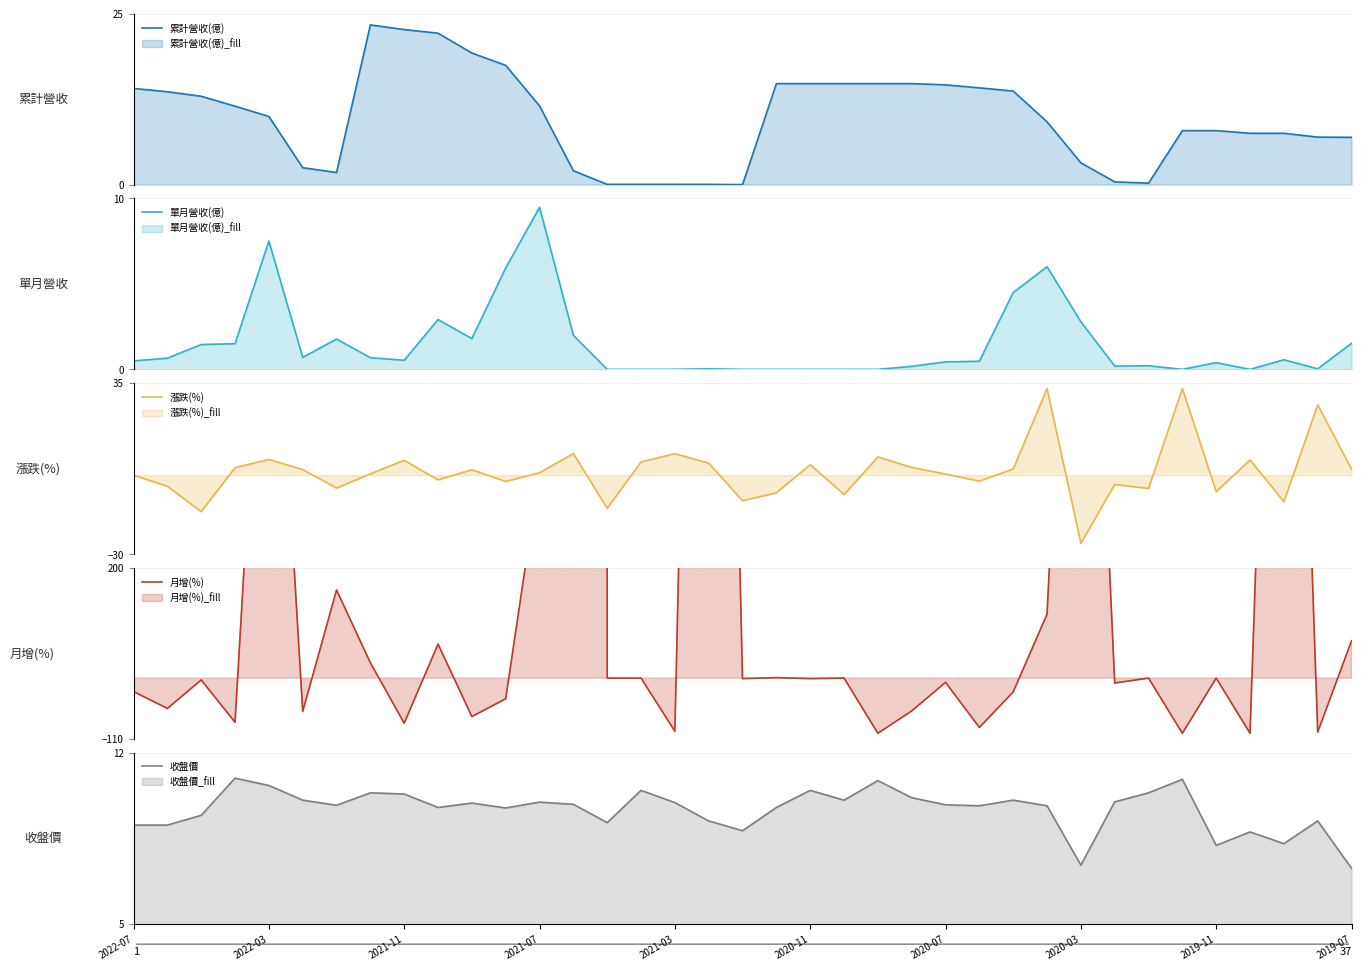

At which label does 收盤價 first exceed 9?

2022-07